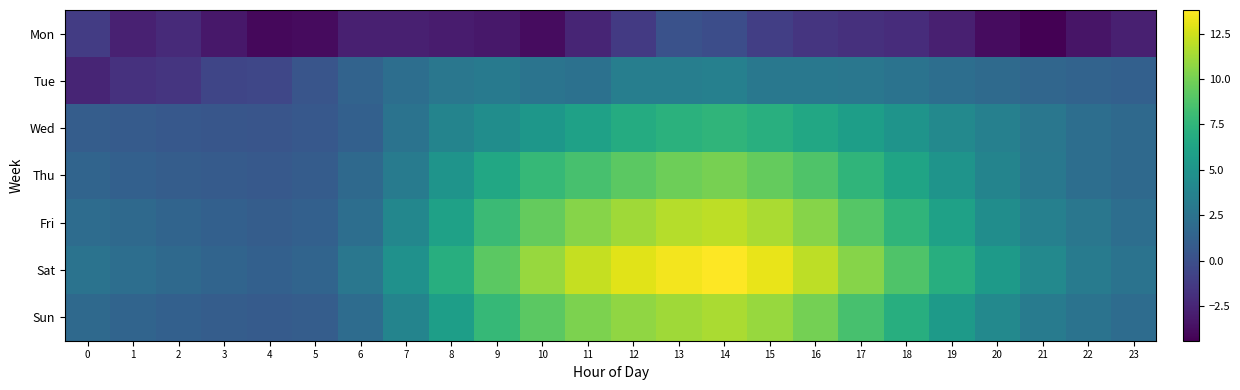

Reading left to right, what are all the values shown in this chart?

Mon: 0=-1.2	1=-2.7	2=-2.2	3=-3.2	4=-4.0	5=-3.9	6=-2.8	7=-2.8	8=-3.0	9=-3.2	10=-3.8	11=-2.5	12=-1.3	13=0.2	14=-0.1	15=-1.0	16=-1.6	17=-1.9	18=-2.1	19=-2.8	20=-3.8	21=-4.4	22=-3.4	23=-2.8
Tue: 0=-2.5	1=-1.8	2=-1.6	3=-0.6	4=-0.5	5=0.4	6=1.4	7=2.2	8=2.8	9=3.0	10=2.6	11=2.4	12=3.4	13=3.4	14=3.5	15=2.9	16=2.9	17=2.8	18=2.5	19=2.2	20=1.9	21=1.6	22=1.4	23=1.2
Wed: 0=1.0	1=0.8	2=0.6	3=0.5	4=0.4	5=0.6	6=1.2	7=2.5	8=3.8	9=4.5	10=5.2	11=6.0	12=6.8	13=7.2	14=7.5	15=7.1	16=6.5	17=5.8	18=5.0	19=4.2	20=3.5	21=2.8	22=2.2	23=1.8
Thu: 0=1.5	1=1.2	2=1.0	3=0.8	4=0.7	5=0.9	6=1.8	7=3.2	8=5.0	9=6.5	10=7.8	11=8.5	12=9.2	13=9.8	14=10.1	15=9.5	16=8.8	17=7.5	18=6.2	19=5.0	20=3.8	21=2.9	22=2.2	23=1.8
Fri: 0=2.0	1=1.8	2=1.5	3=1.2	4=1.0	5=1.2	6=2.2	7=4.0	8=6.0	9=8.0	10=9.5	11=10.5	12=11.2	13=11.8	14=12.0	15=11.5	16=10.5	17=9.0	18=7.5	19=6.0	20=4.5	21=3.5	22=2.8	23=2.2
Sat: 0=2.5	1=2.2	2=1.8	3=1.5	4=1.2	5=1.5	6=2.8	7=4.8	8=7.0	9=9.2	10=11.0	11=12.2	12=13.0	13=13.5	14=13.8	15=13.2	16=12.0	17=10.5	18=8.8	19=7.0	20=5.5	21=4.2	22=3.2	23=2.5
Sun: 0=1.8	1=1.5	2=1.2	3=1.0	4=0.8	5=1.0	6=2.0	7=3.8	8=5.8	9=7.8	10=9.2	11=10.2	12=10.8	13=11.2	14=11.5	15=11.0	16=10.0	17=8.5	18=7.0	19=5.5	20=4.2	21=3.2	22=2.5	23=2.0